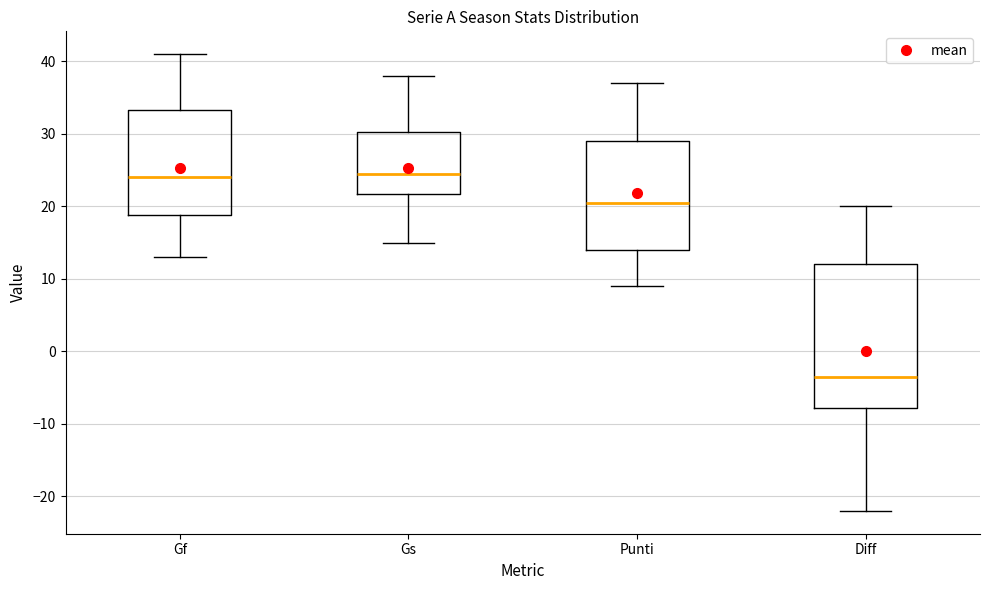

Which box has the lowest median line?

Diff